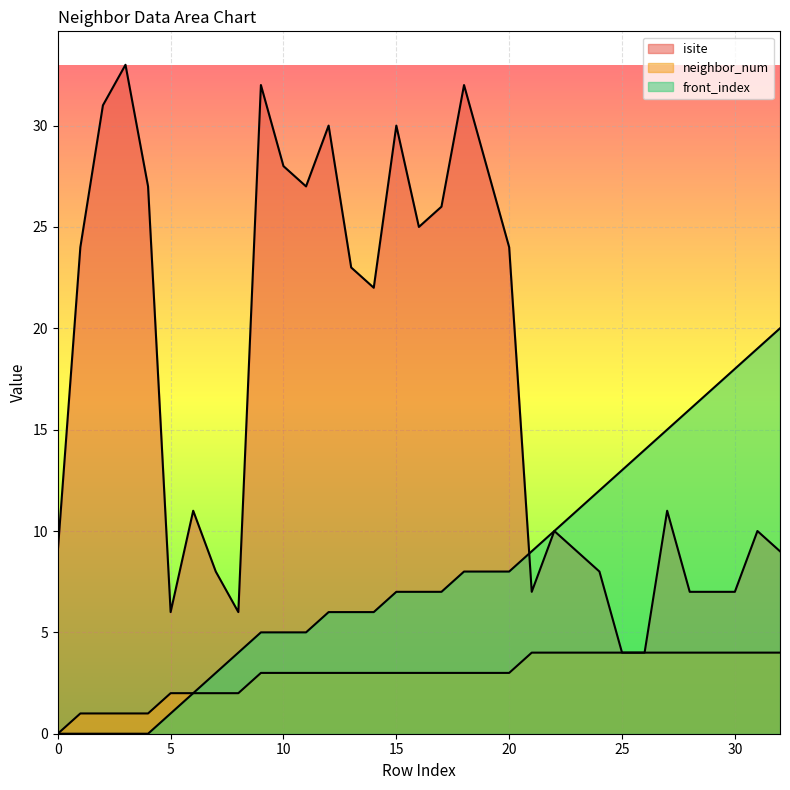

How many lines are shown in the chart?

3